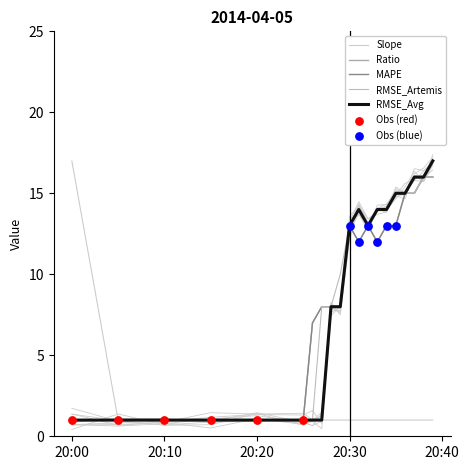

At how many categories does at least one series exceed 16?

2